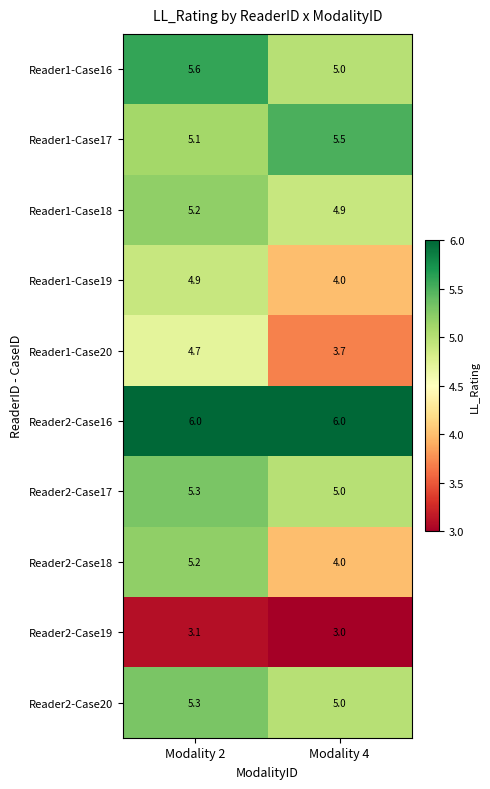

What is the average value of the Reader1-Case16 series?

5.3